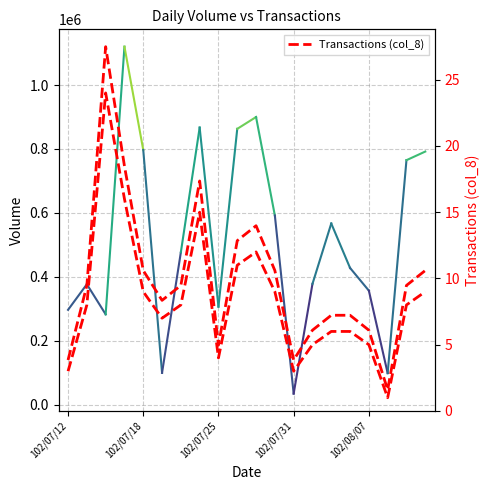

Is it true that the value at 11 is 694779.6?

False